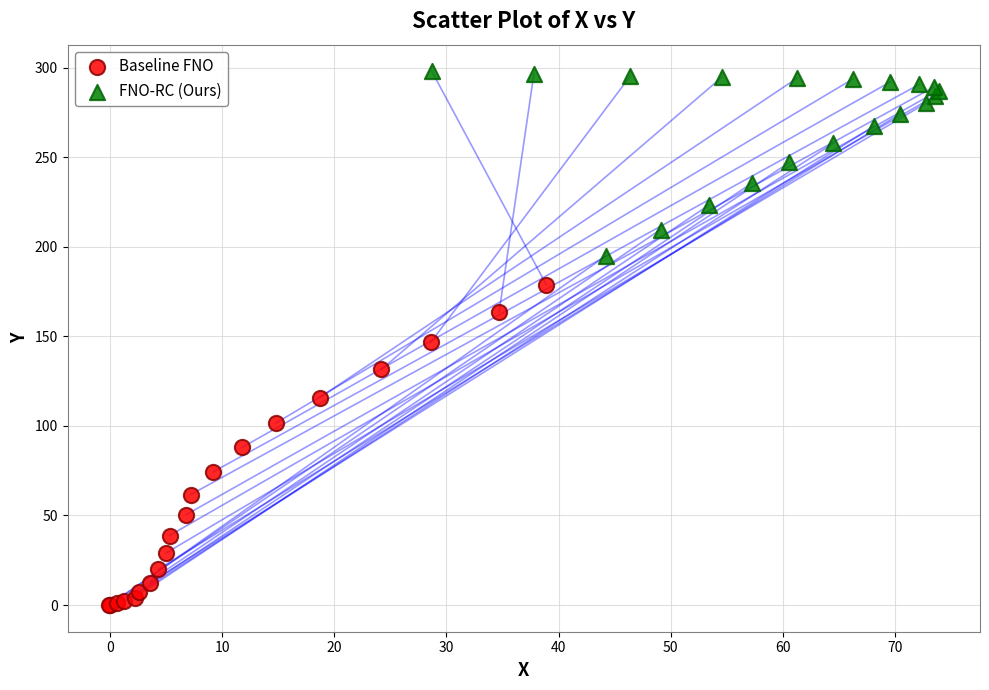

Which series reaches the maximum Y coordinate?

FNO-RC (Ours)